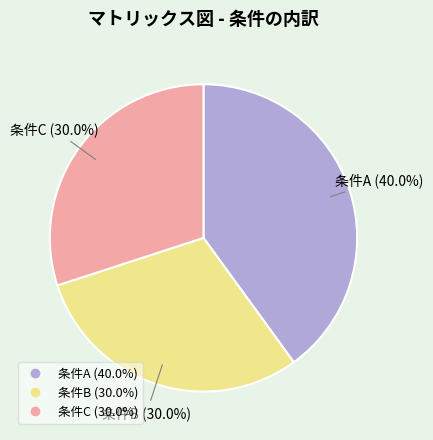

To the nearest percent, what portion does 条件B represent?

30%